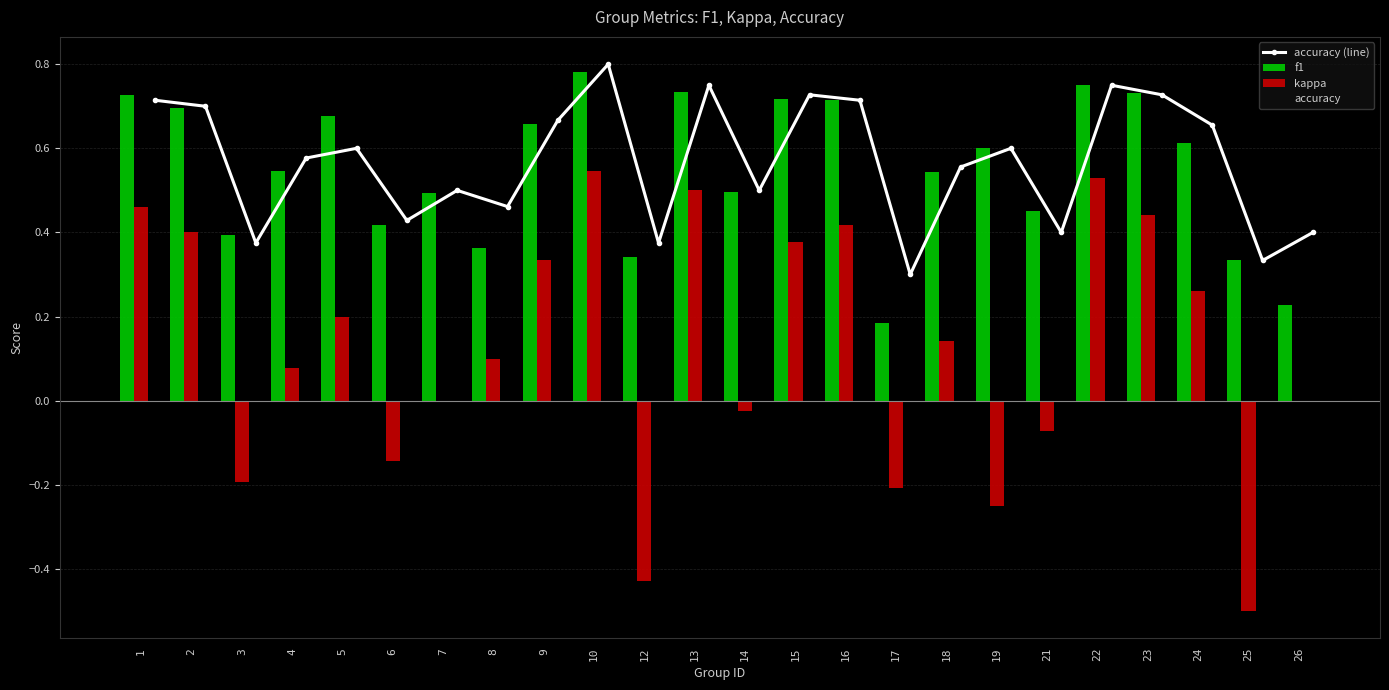

Reading left to right, transcribe all the data shown in this chart.

accuracy (line): 0.7	0.7	0.4	0.6	0.6	0.4	0.5	0.5	0.7	0.8	0.4	0.8	0.5	0.7	0.7	0.3	0.6	0.6	0.4	0.8	0.7	0.7	0.3	0.4
f1: 0.7	0.7	0.4	0.5	0.7	0.4	0.5	0.4	0.7	0.8	0.3	0.7	0.5	0.7	0.7	0.2	0.5	0.6	0.5	0.8	0.7	0.6	0.3	0.2
kappa: 0.5	0.4	-0.2	0.1	0.2	-0.1	0.0	0.1	0.3	0.5	-0.4	0.5	-0.0	0.4	0.4	-0.2	0.1	-0.2	-0.1	0.5	0.4	0.3	-0.5	0.0
accuracy: 0.7	0.7	0.4	0.6	0.6	0.4	0.5	0.5	0.7	0.8	0.4	0.8	0.5	0.7	0.7	0.3	0.6	0.6	0.4	0.8	0.7	0.7	0.3	0.4